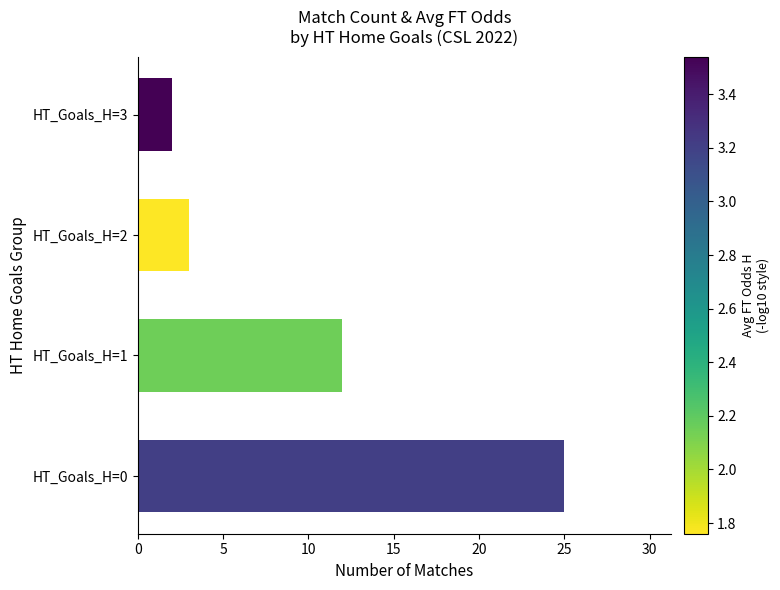

What is the change in value from HT_Goals_H=0 to HT_Goals_H=1?

-13